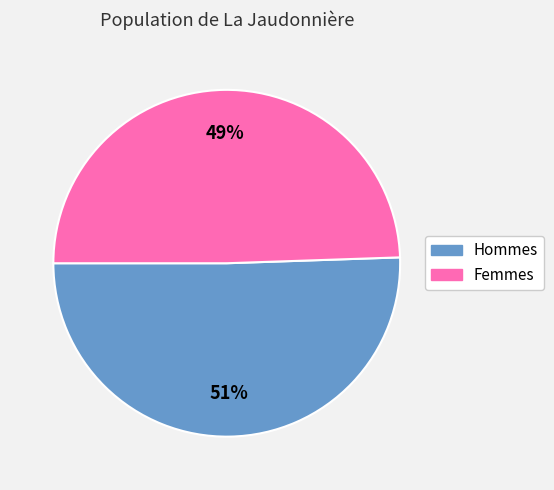

Is there a majority slice in this chart?

Yes